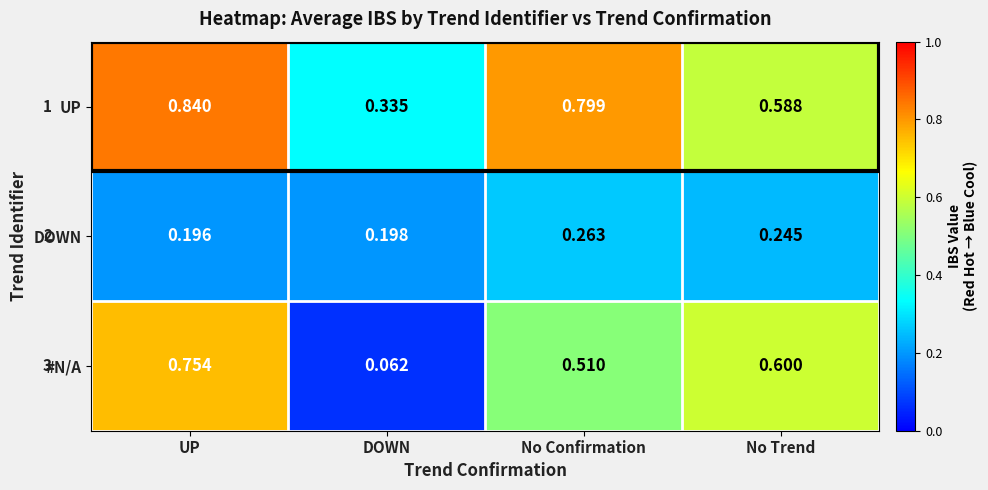

List the series in order of their overall mean, lowest first.

DOWN, #N/A, UP